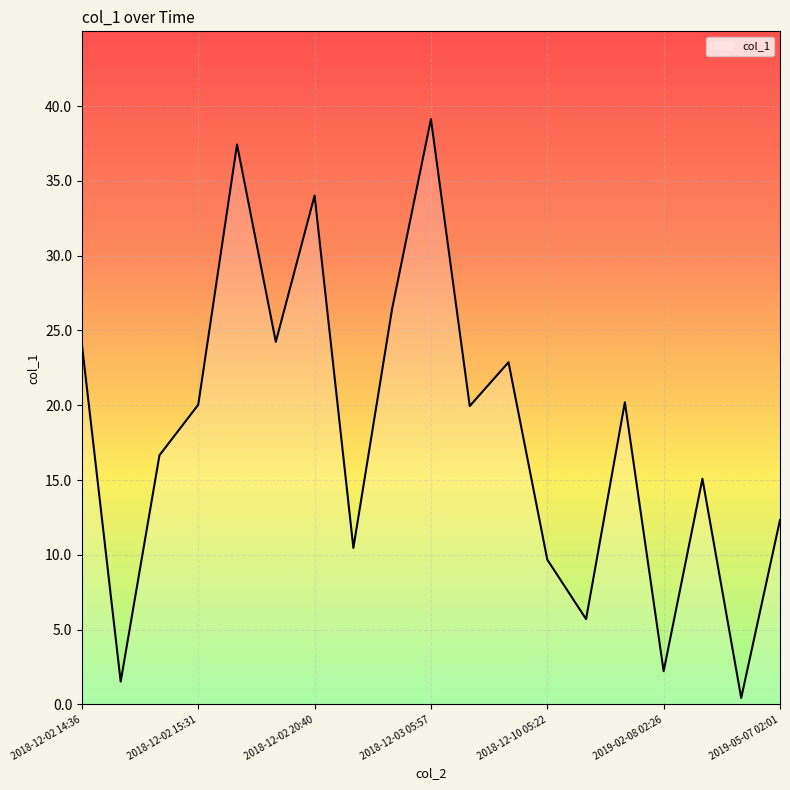

What is the difference between the maximum and minimum values?

38.7